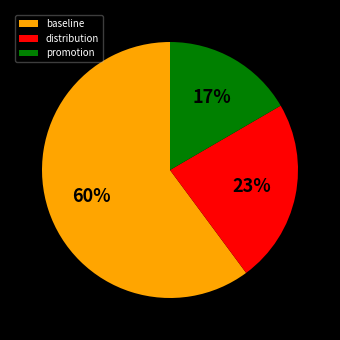

Combined, do distribution and promotion account for over 50%?

No